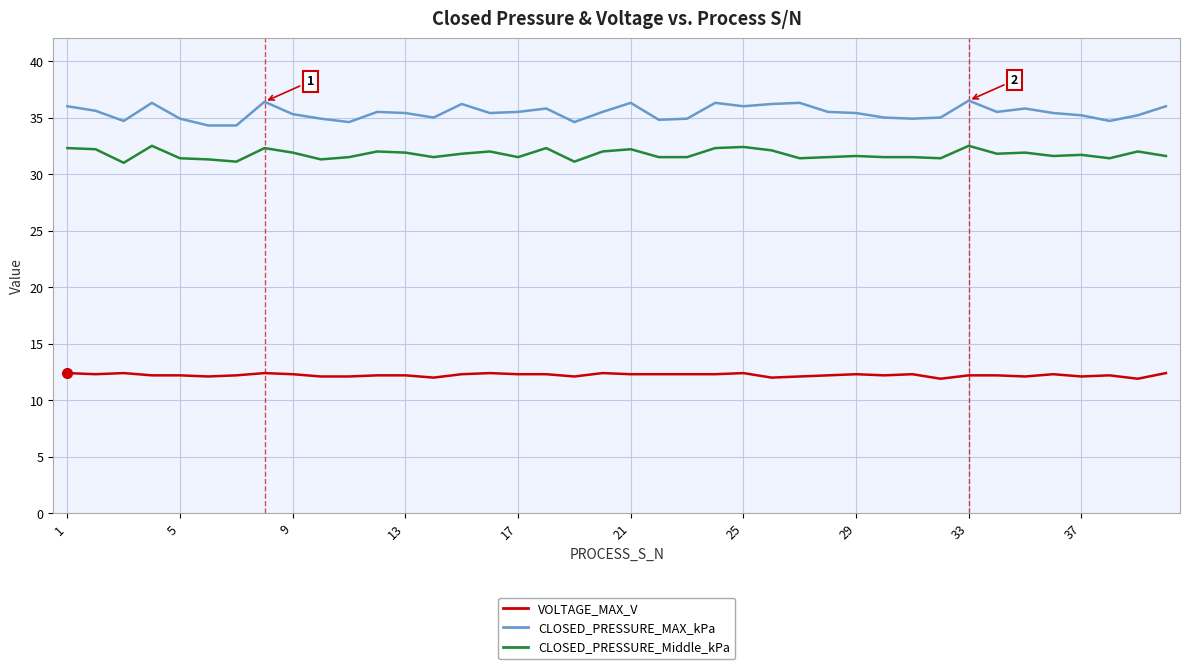

What is the minimum value shown in the chart?

11.9